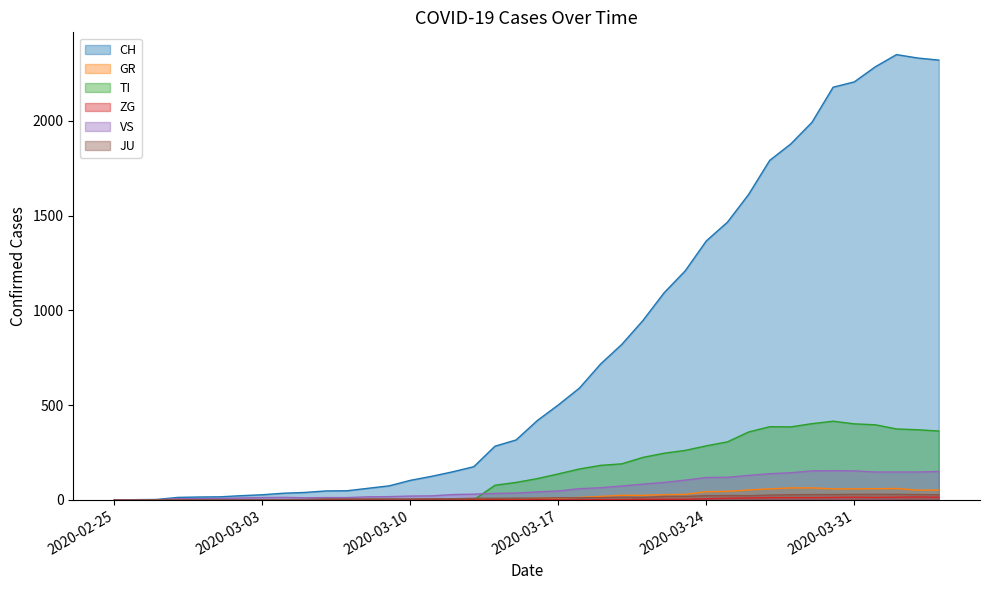

How many data points in GR are less than 9?

20